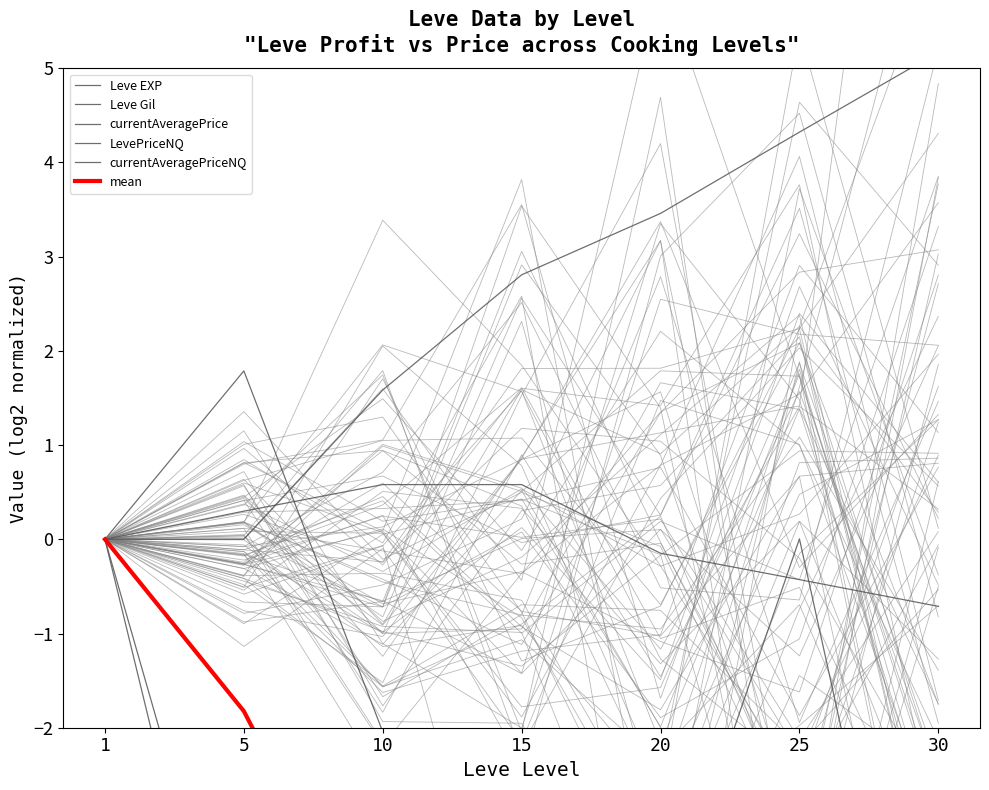

How many interior local valleys does the LevePriceNQ series have?

2